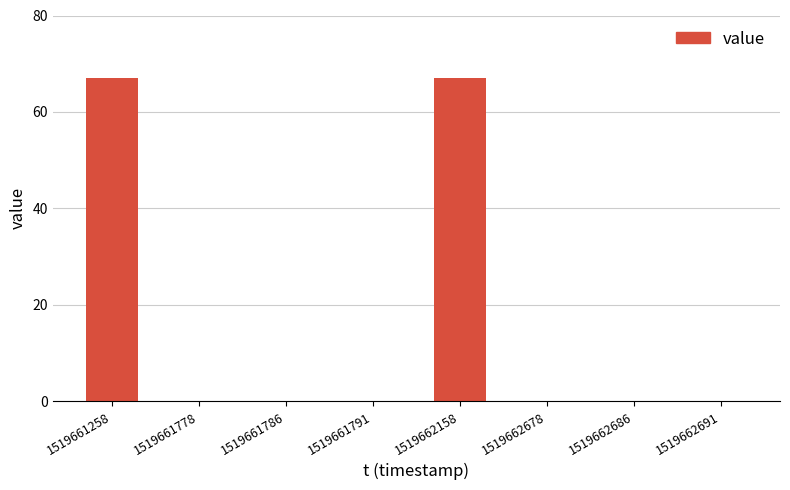

Which has a higher value, 1519662691 or 1519662158?

1519662158